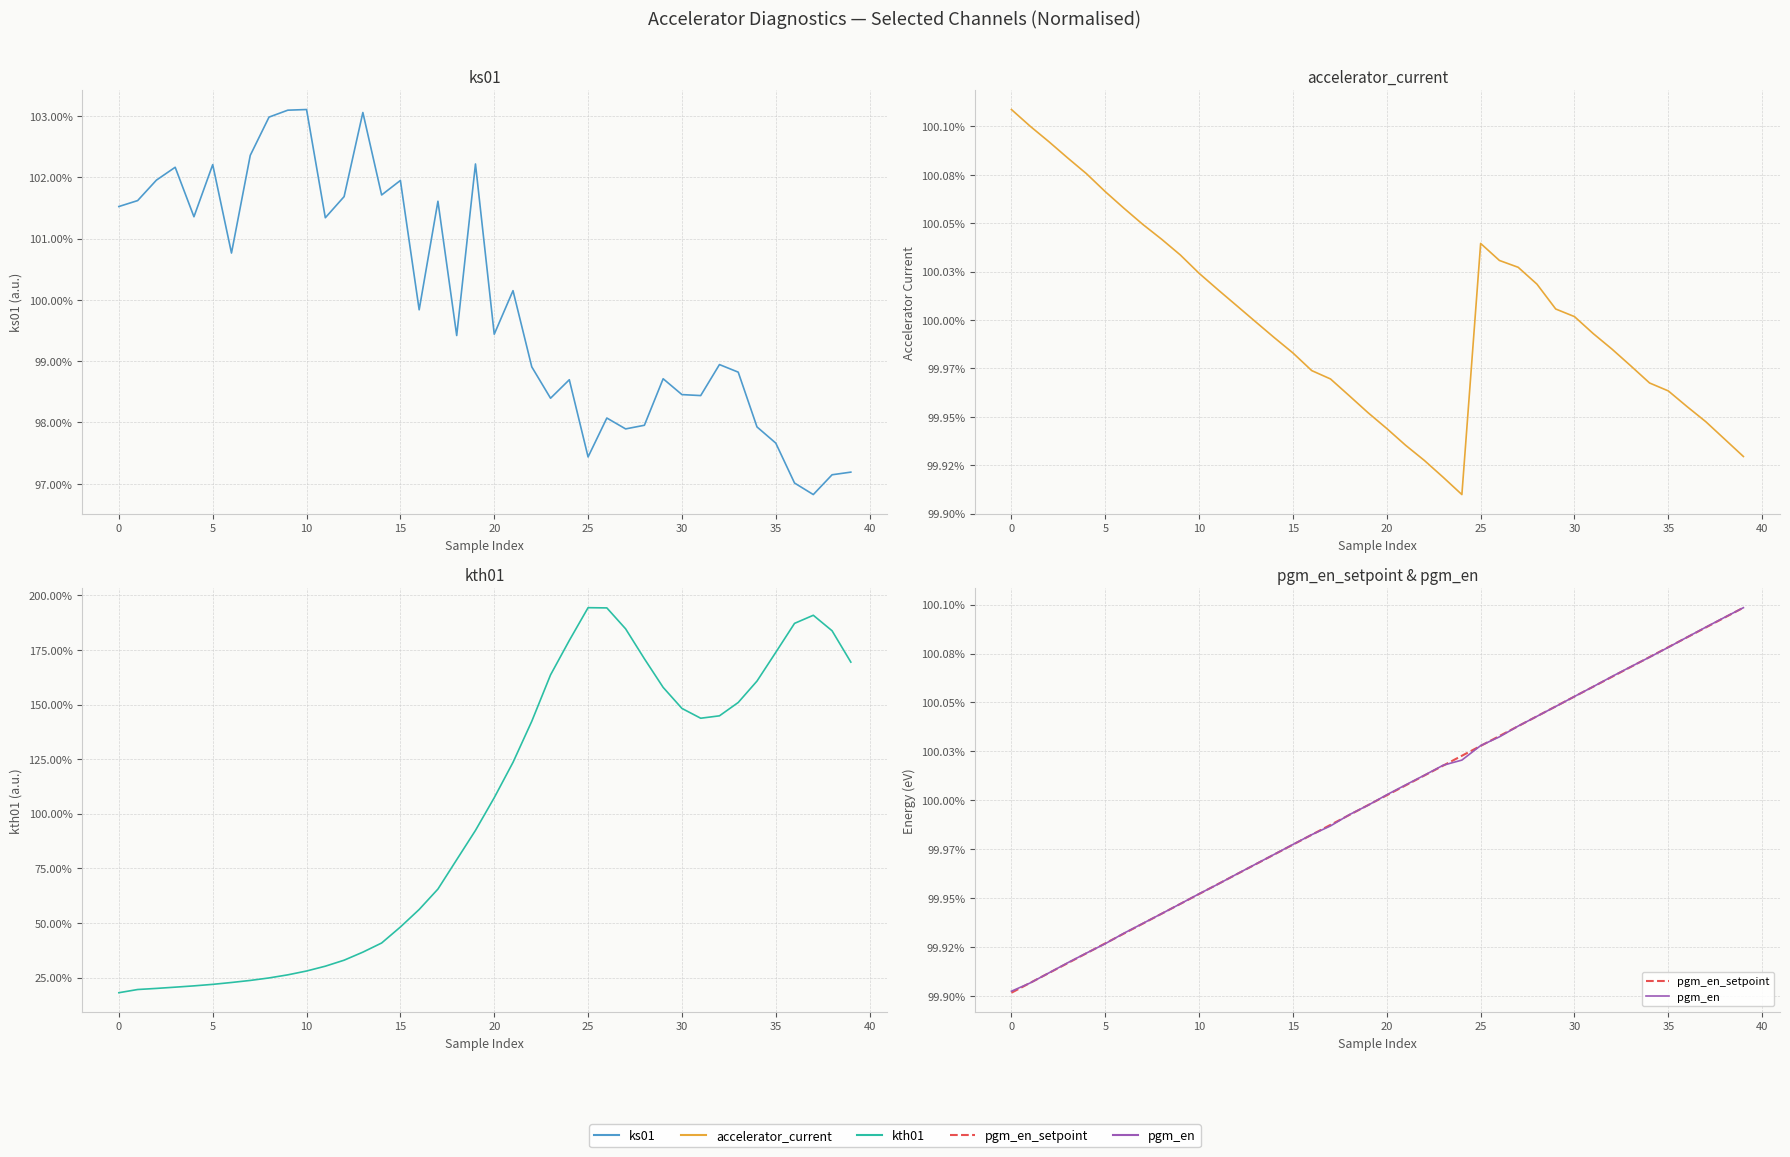

True or false: pgm_en_setpoint has more than 1 interior local peaks.

False